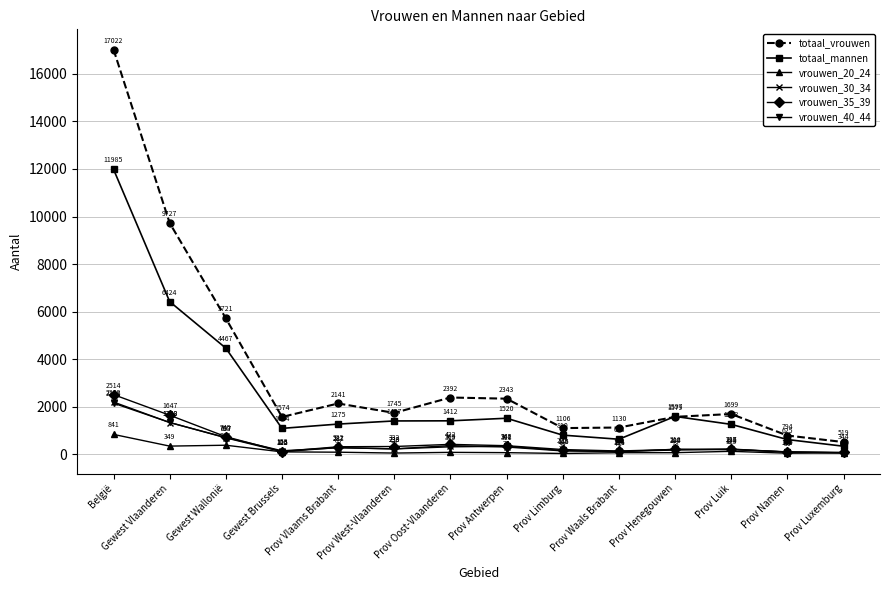

Which label corresponds to the largest value in the chart?

België